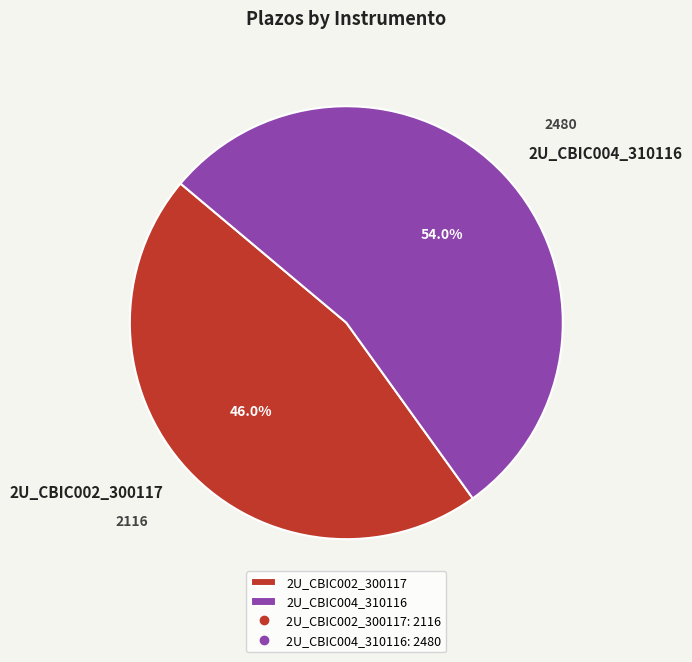

To the nearest percent, what is the combined percentage of 2U_CBIC002_300117 and 2U_CBIC004_310116?

100%